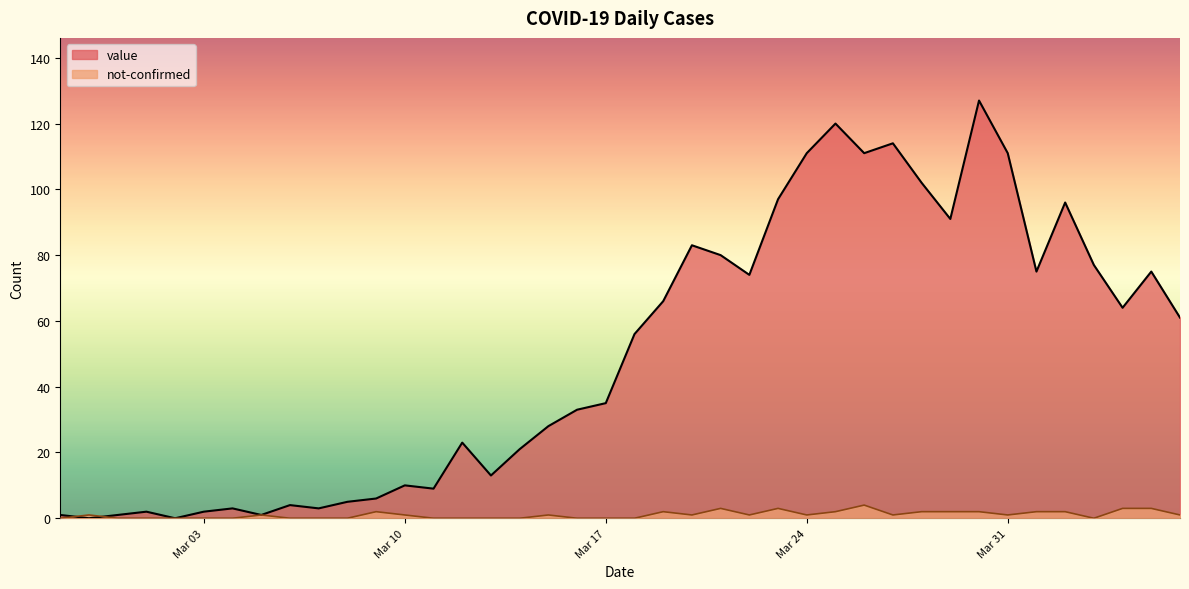

At 2020-03-22, list the series in order from largest to smallest.

value, not-confirmed